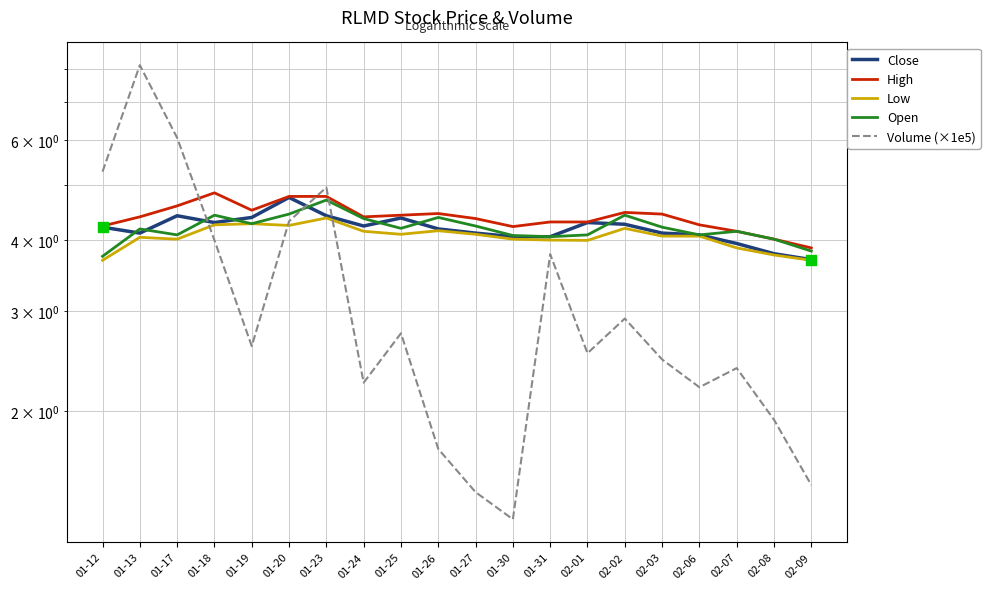

Which series has the largest total across all categories?

High